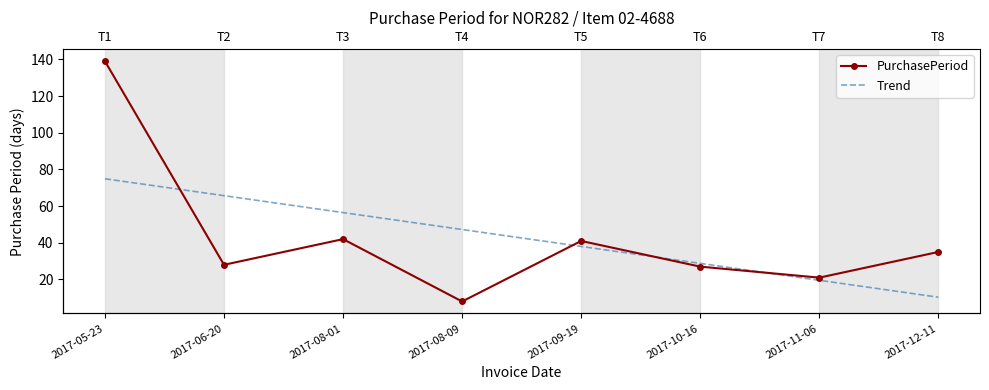

Reading left to right, what are all the values shown in this chart?

PurchasePeriod: 139.0	28.0	42.0	8.0	41.0	27.0	21.0	35.0
Trend: 74.9	65.7	56.5	47.2	38.0	28.8	19.6	10.3